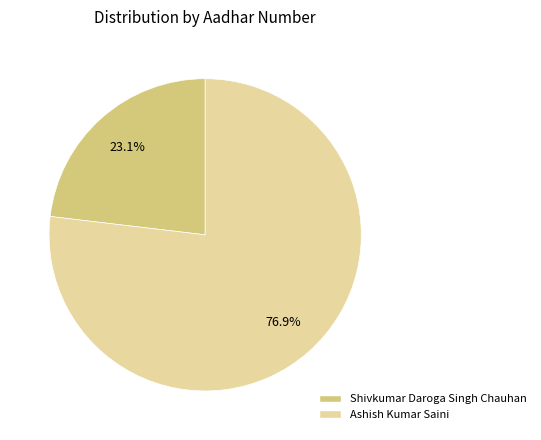

What portion of the pie excludes Ashish Kumar Saini?

23.1%